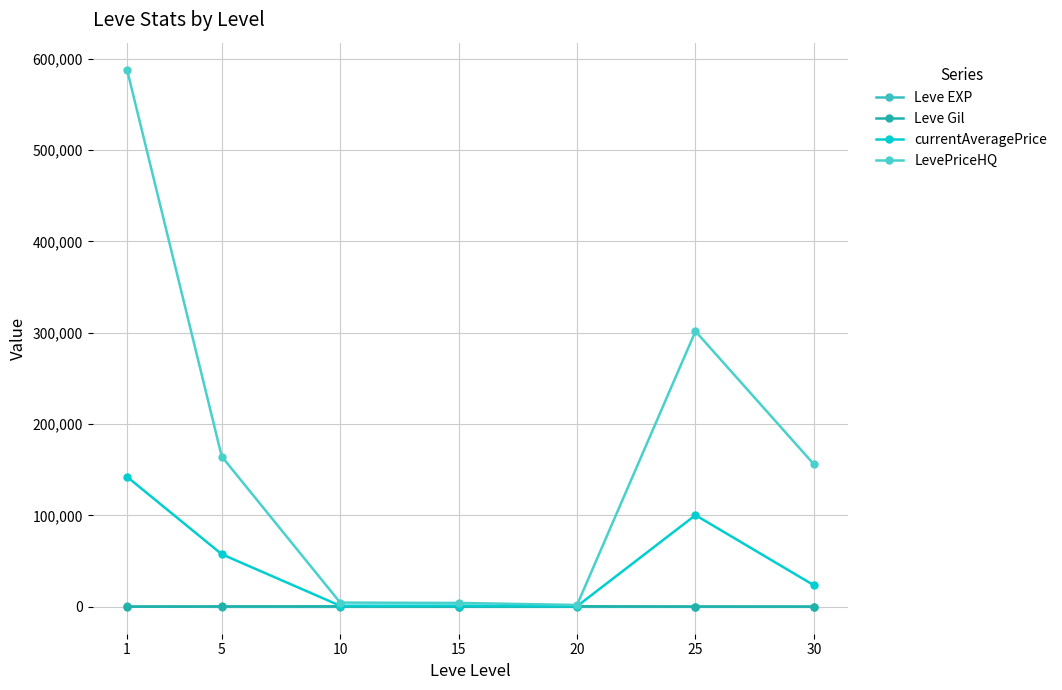

Reading left to right, transcribe all the data shown in this chart.

Leve EXP: 1=468.5	5=2.3	10=5.3	15=14.2	20=16.3	25=31.8	30=45.5
Leve Gil: 1=163.5	5=528.3	10=576.7	15=323.3	20=628.3	25=391.7	30=322.5
currentAveragePrice: 1=142379.5	5=57605.5	10=1213.4	15=1342.8	20=678.6	25=100378.0	30=23630.4
LevePriceHQ: 1=588117.6	5=164555.5	10=4674.7	15=4306.2	20=2068.0	25=301615.8	30=156071.8